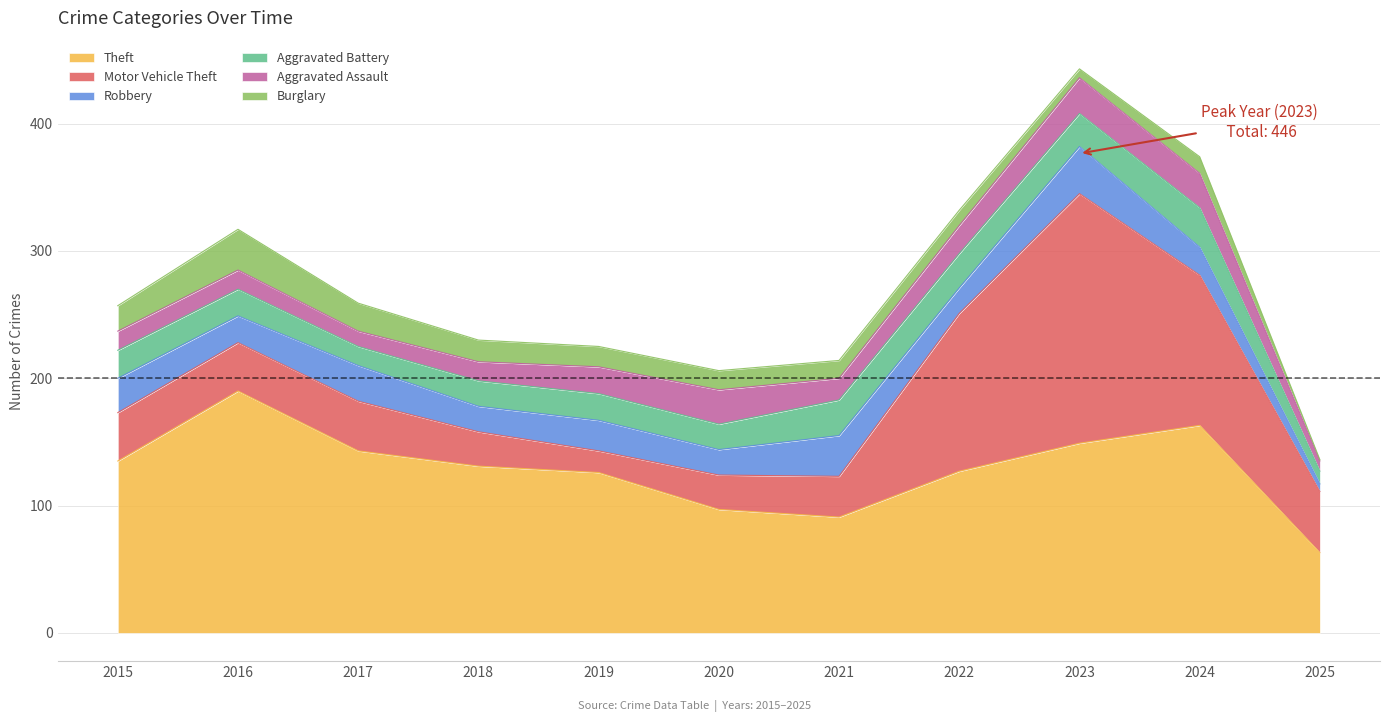

How many values in the Aggravated Battery series are below 21?

4